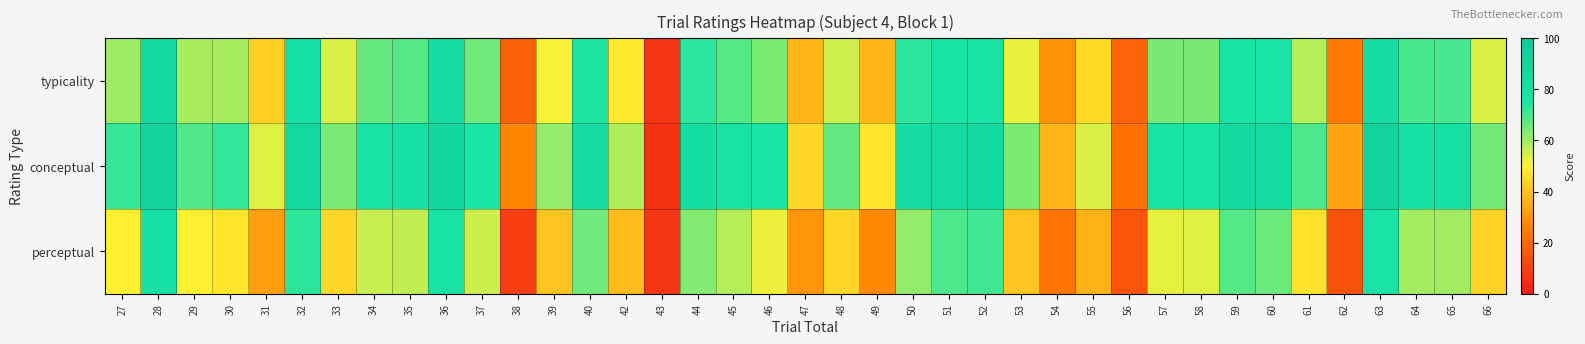

What is the smallest value displayed?

6.6